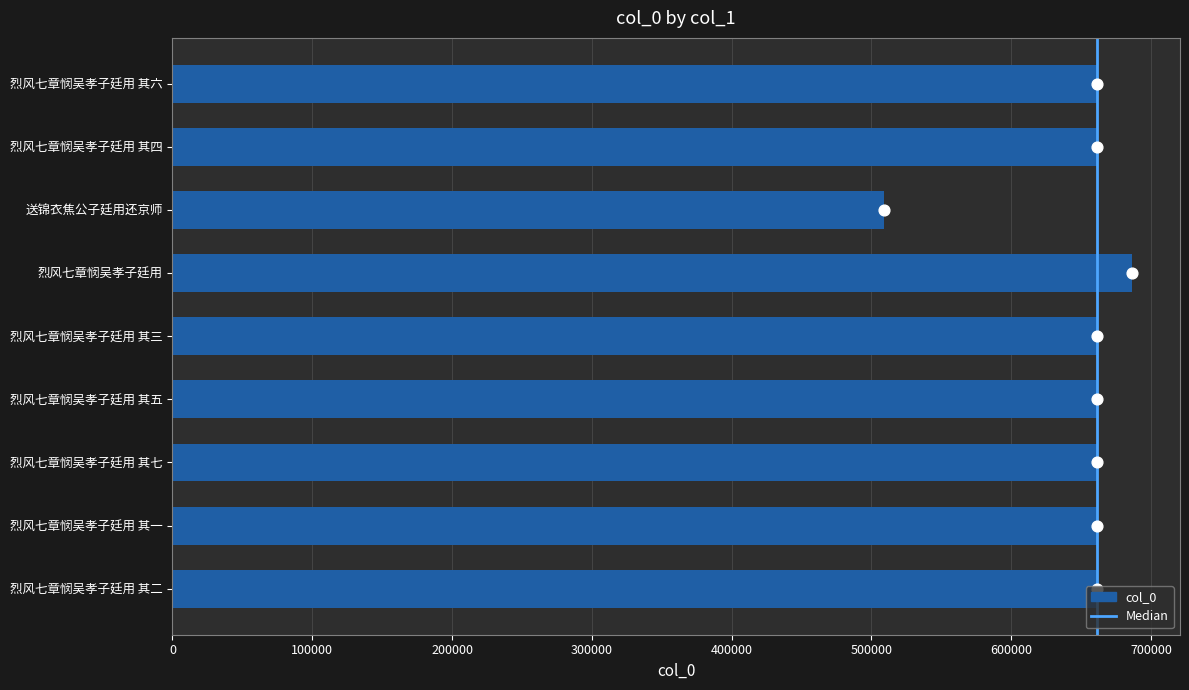

What is the change in value from 烈风七章悯吴孝子廷用 其一 to 烈风七章悯吴孝子廷用 其四?

+3